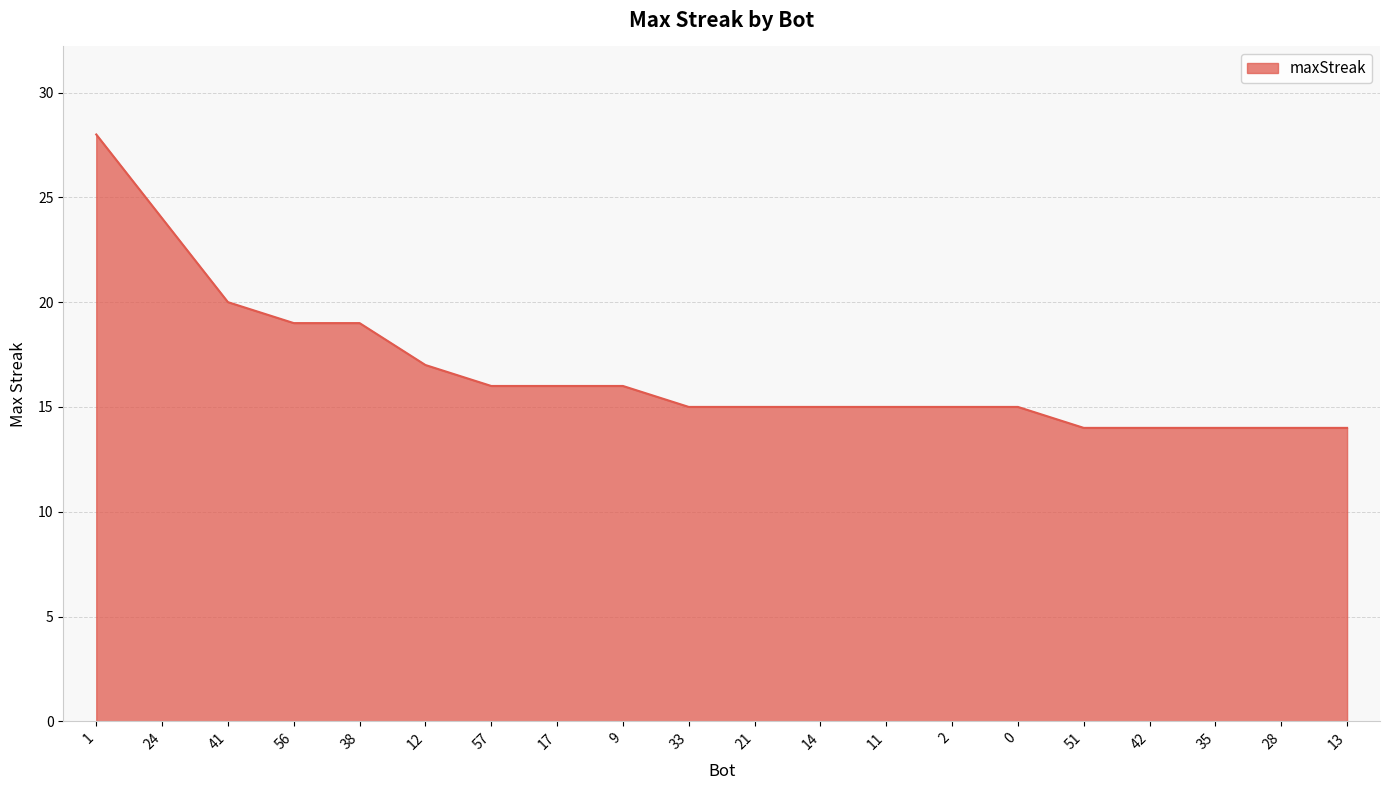

What position from the right is 13?

1